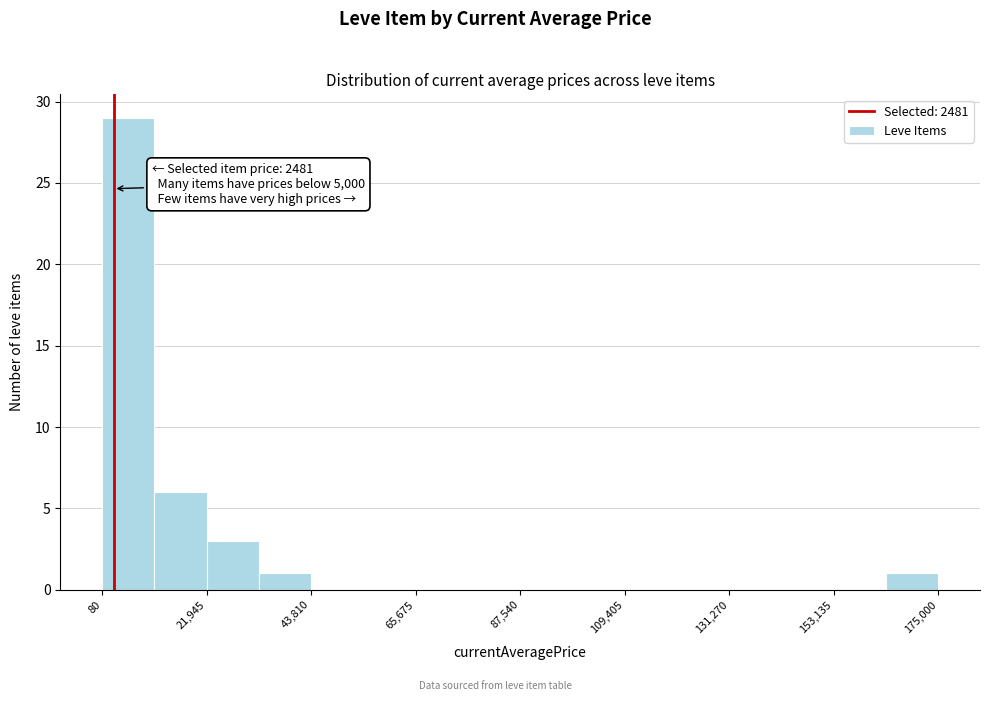

Read against the x-axis, roughly where is the centre of the tallest bar?

5000